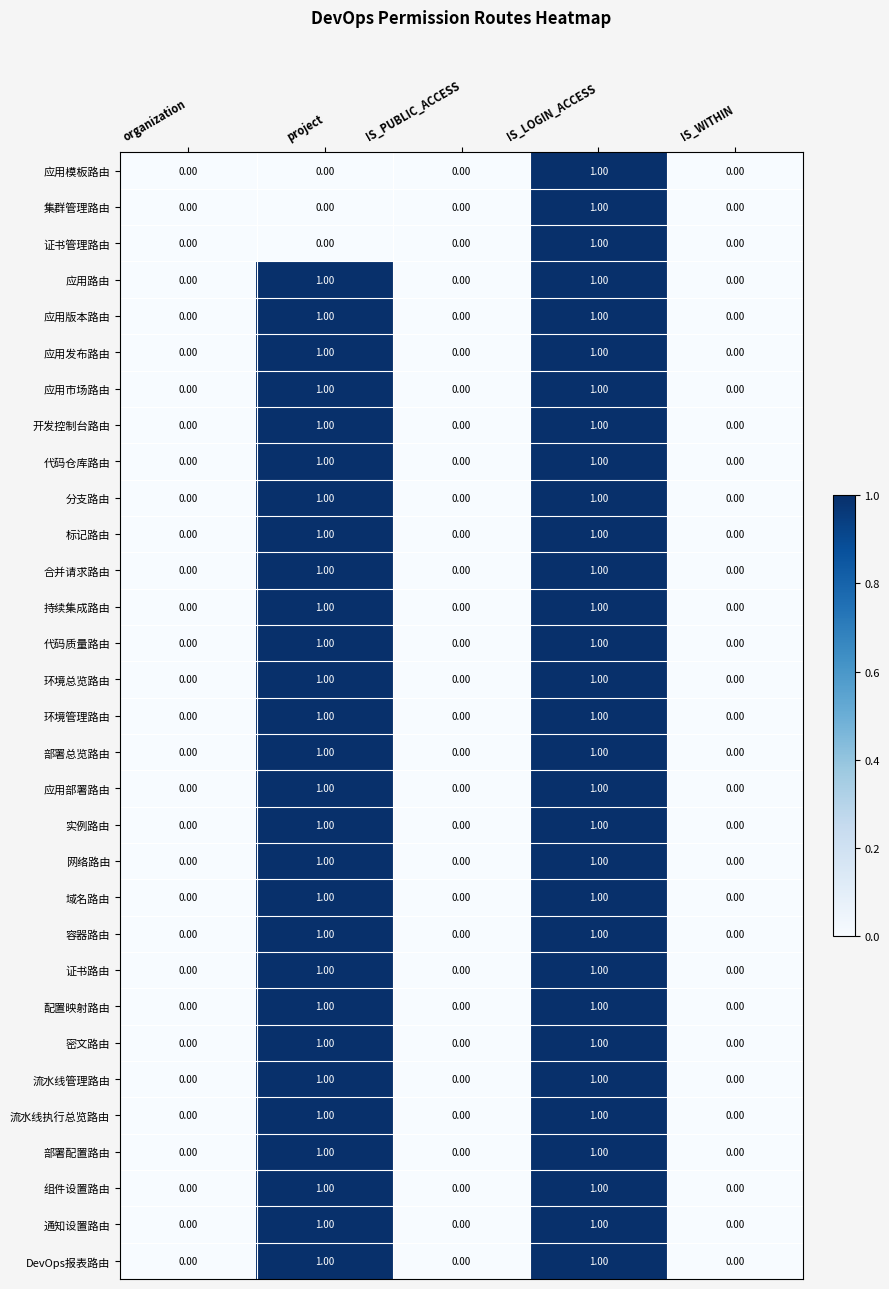

What is the total value across all series at IS_LOGIN_ACCESS?

31